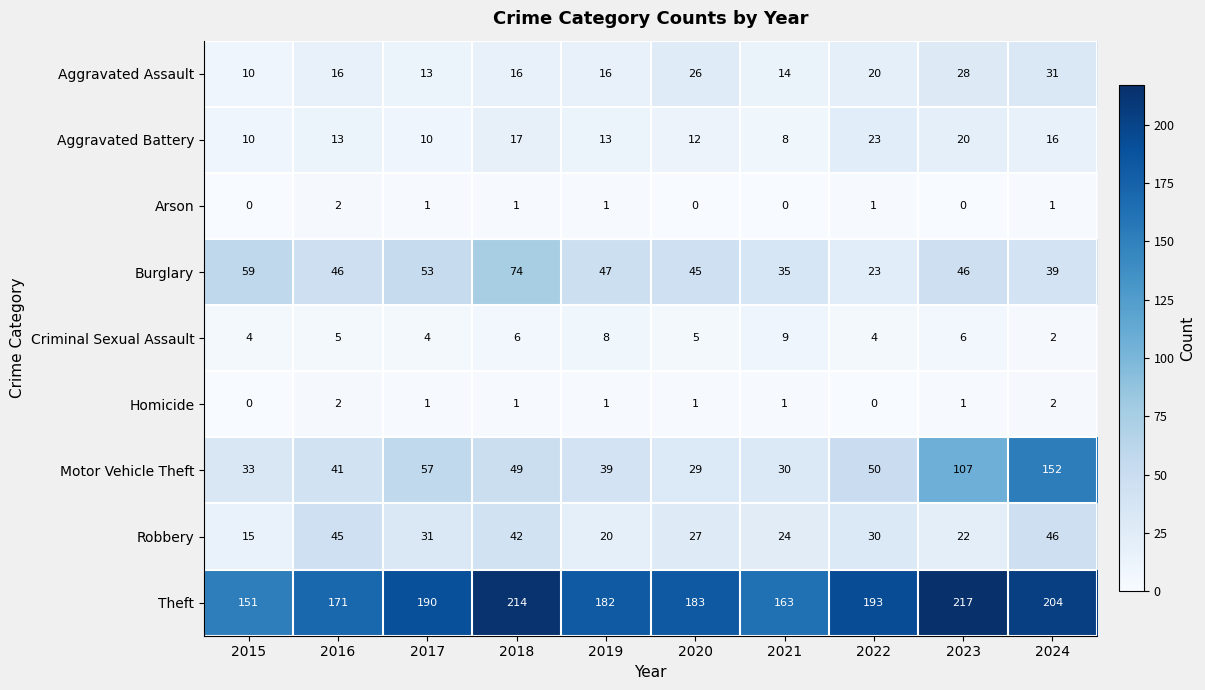

List the labels in order of Motor Vehicle Theft value, smallest first.

2020, 2021, 2015, 2019, 2016, 2018, 2022, 2017, 2023, 2024